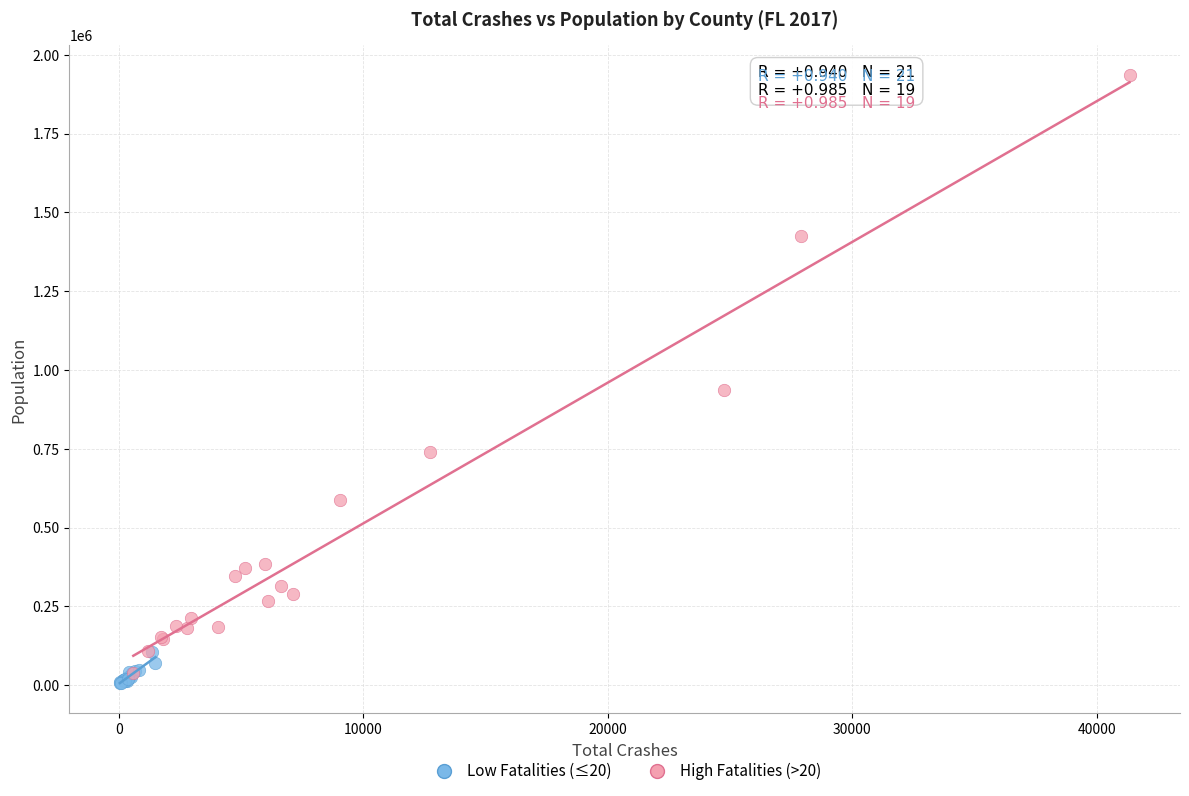

Which series has the largest Y range (max minus min)?

High Fatalities (>20)